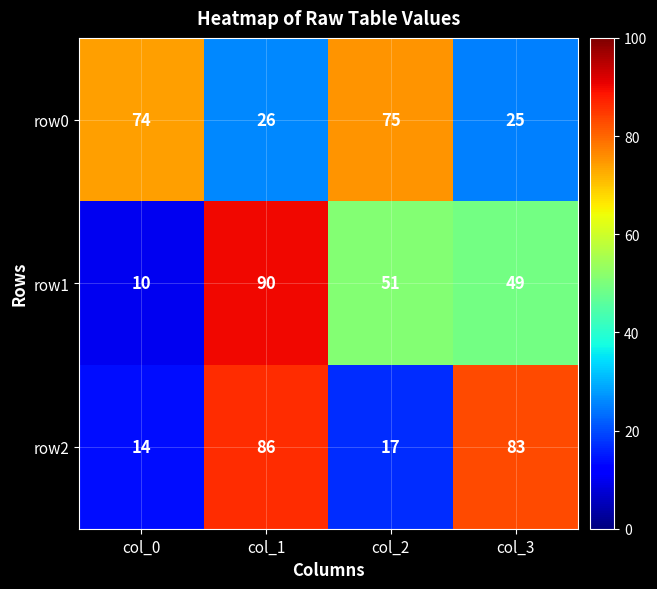

The row0 series shows 122 at col_2. True or false?

False